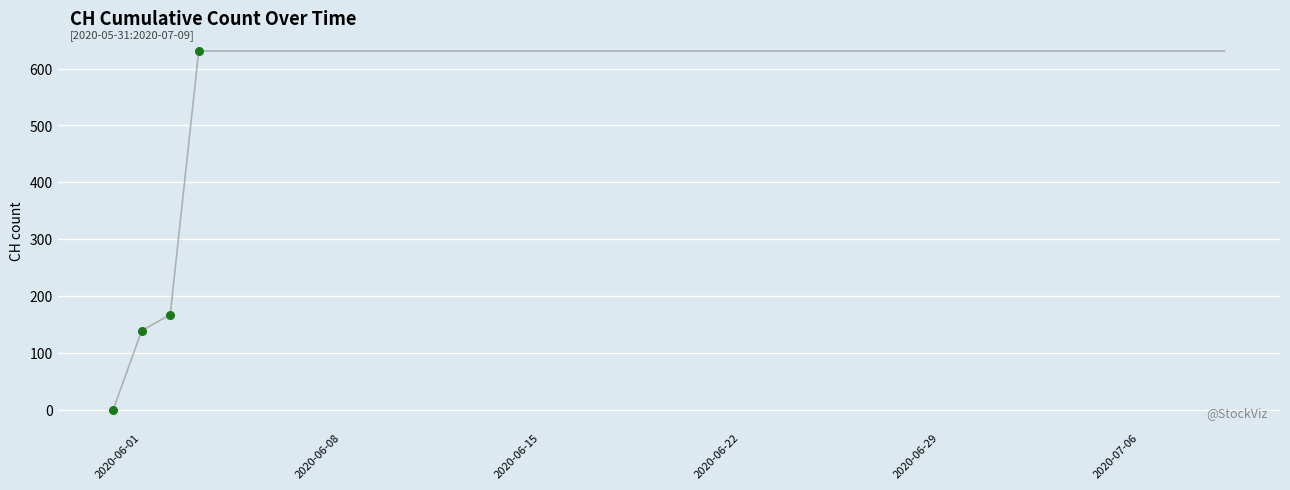

What is the difference between the maximum and minimum values?

631